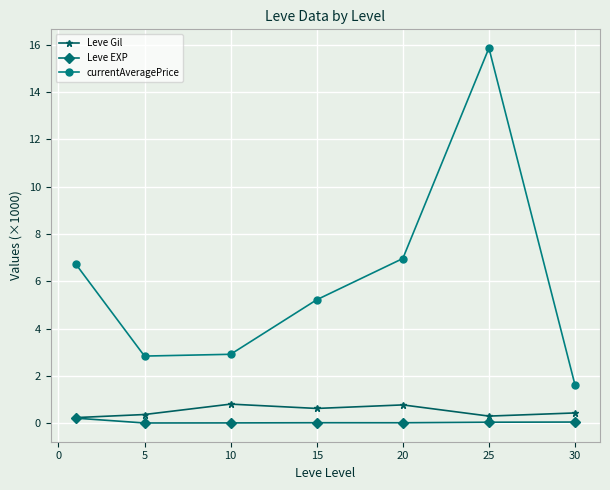

True or false: Leve EXP and currentAveragePrice intersect in this chart.

False